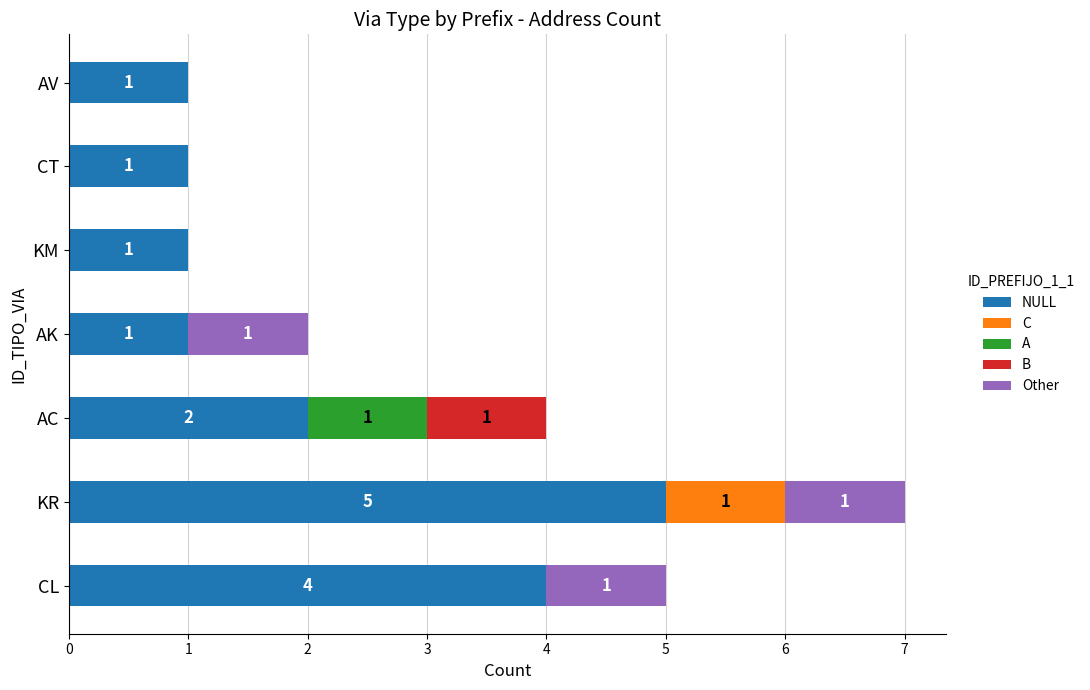

At which category is the sum across all series the highest?

KR